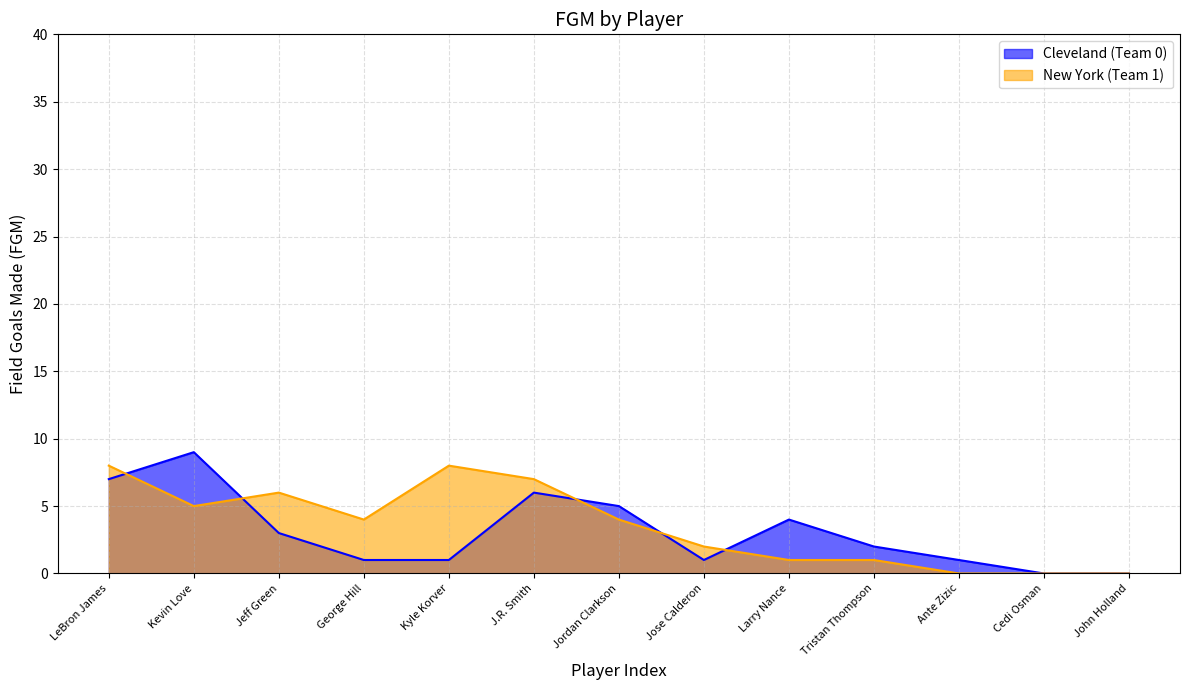

What is the total value across all series at Jordan Clarkson?

9